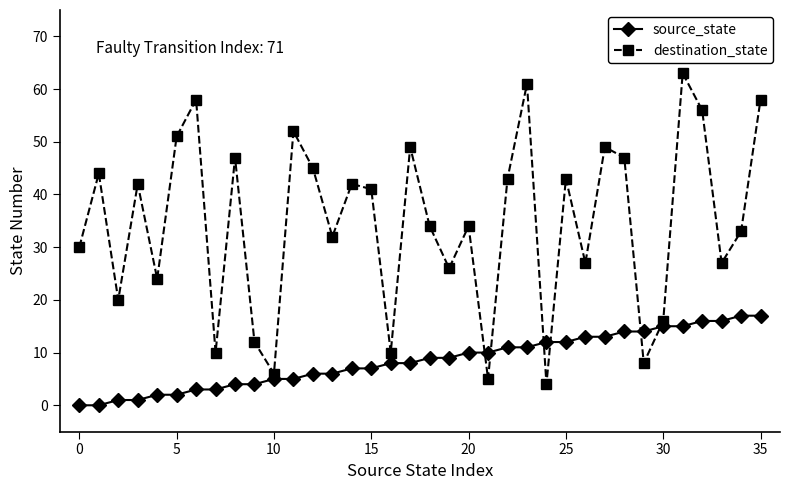

What are all the series names shown in the legend?

source_state, destination_state